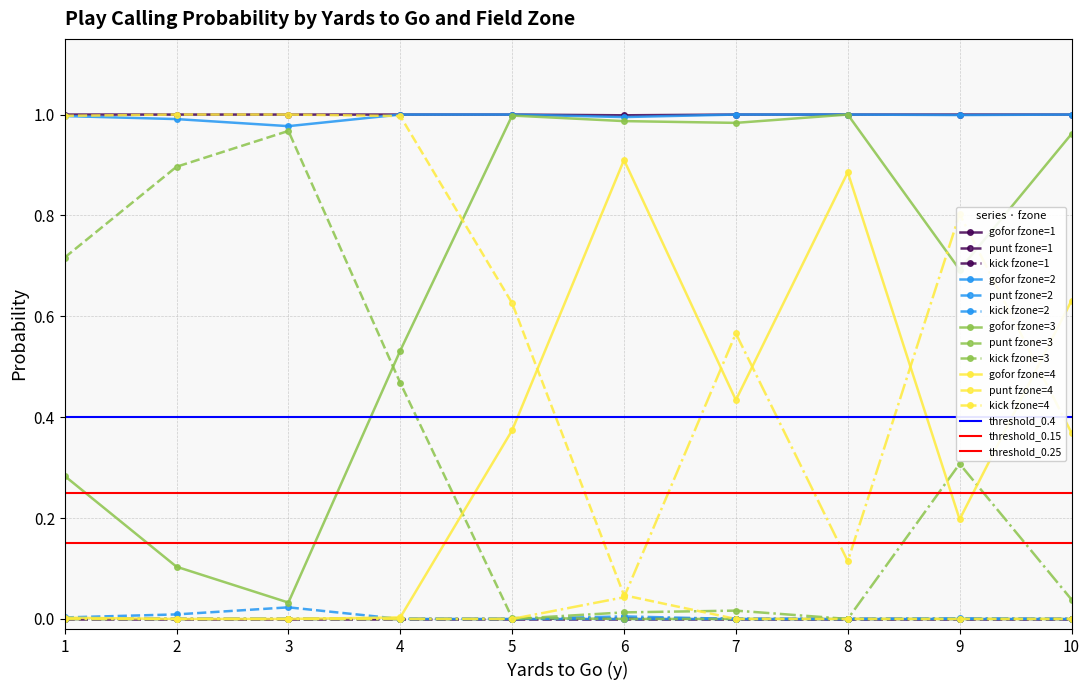

True or false: gofor fzone=2 and gofor fzone=4 intersect in this chart.

False